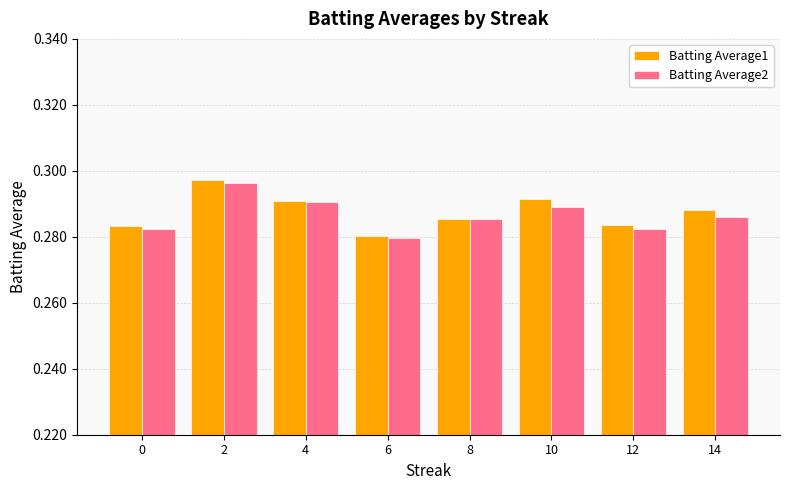

What is the sum of all Batting Average1 values?

2.3